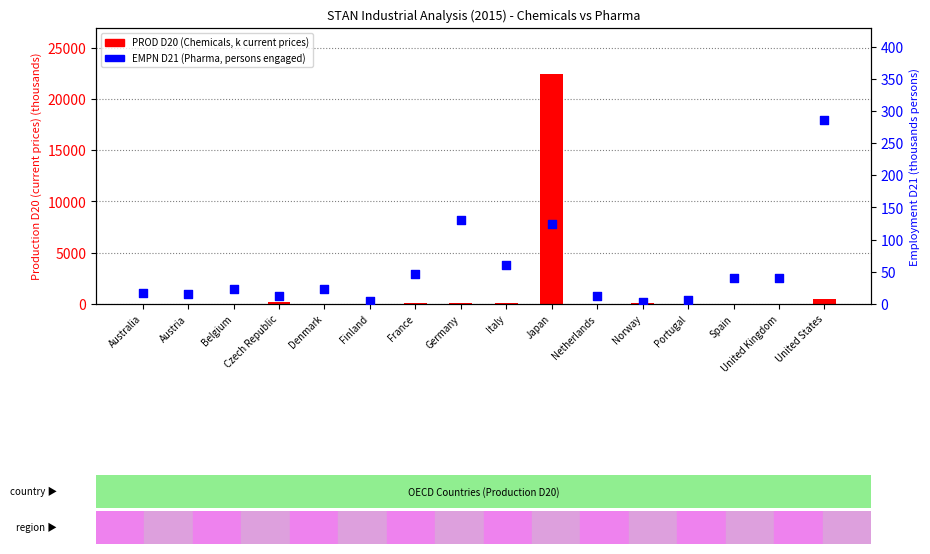

Which series reaches the maximum Y coordinate?

PROD D20 (Chemicals, kUSD)